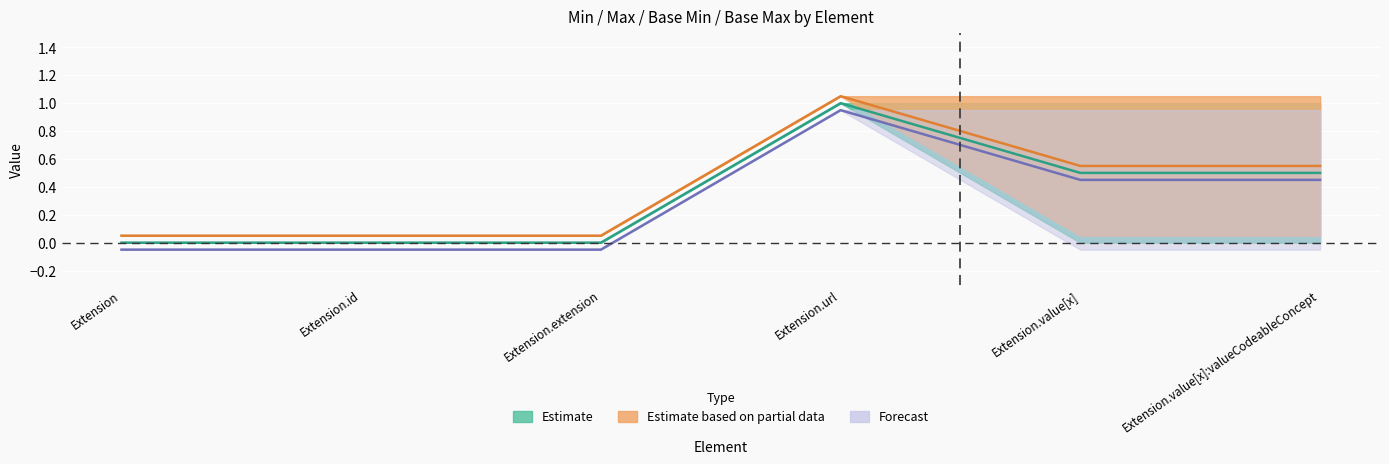

True or false: Base Min and Base Max intersect in this chart.

False